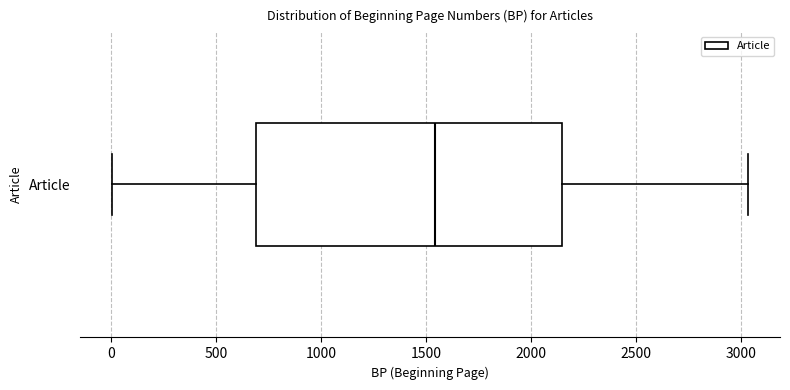

Transcribe this box plot: give where the median line is, the range the box spans, and where the two whiskers end, as read against the x-axis. The values are not printed on the chart, so give them approximately, as read against the axis.

median 1550, box 700 to 2150, whiskers 0 to 3050